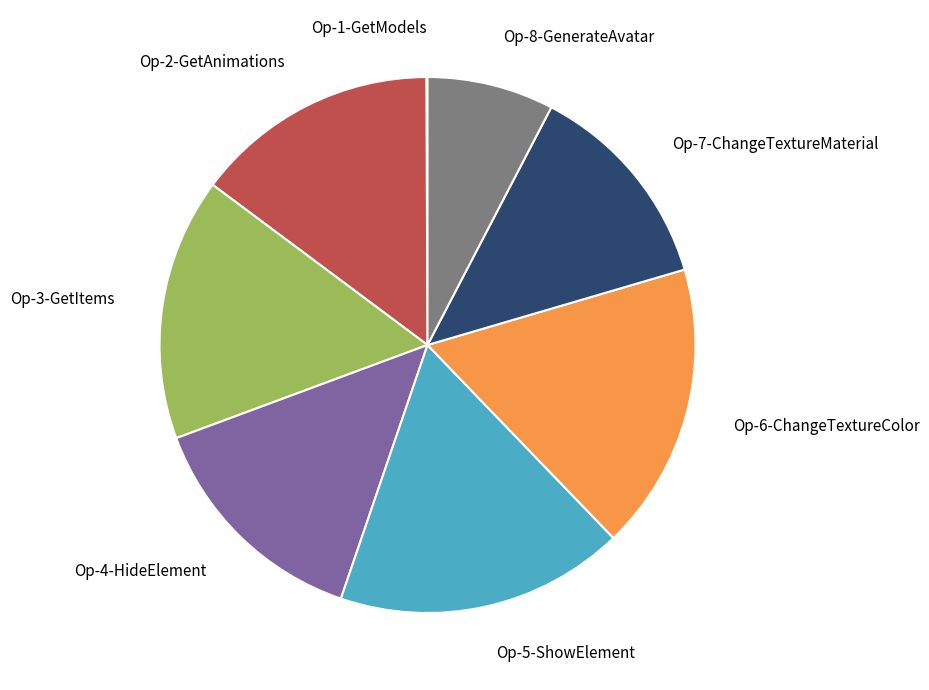

Is it true that Op-4-HideElement is 9% of the pie?

False